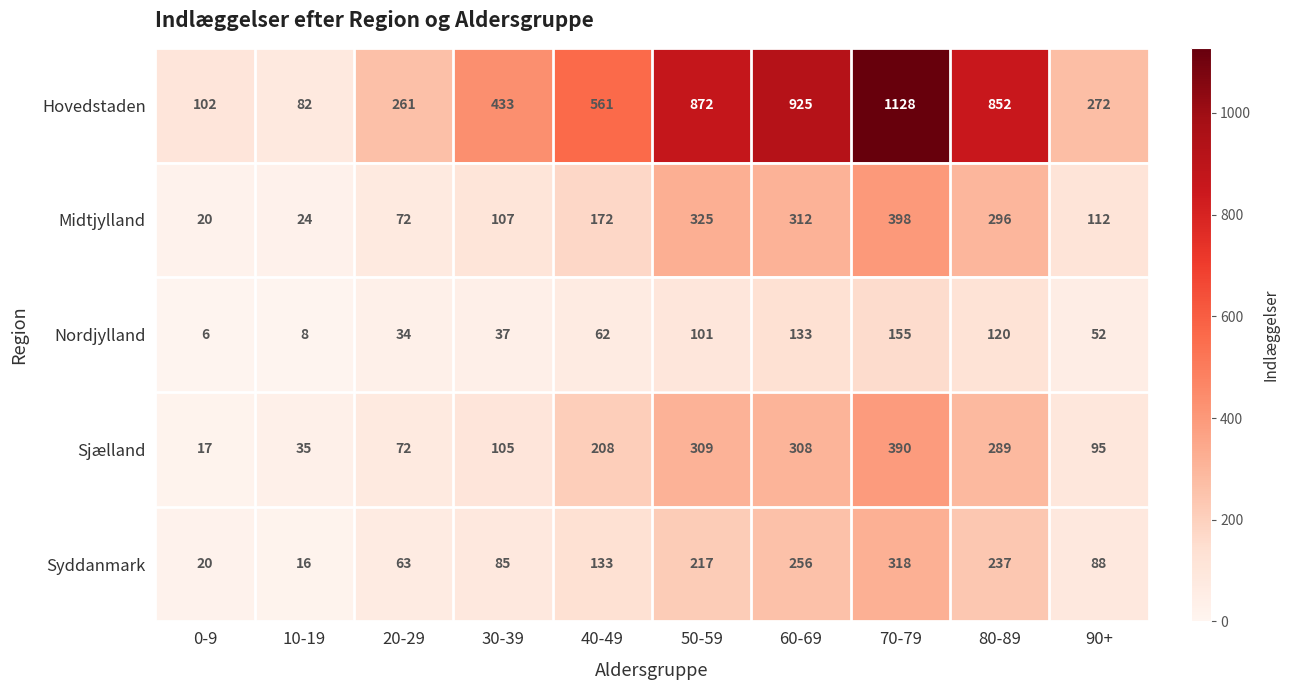

At which category does the chart reach its minimum across all series?

0-9